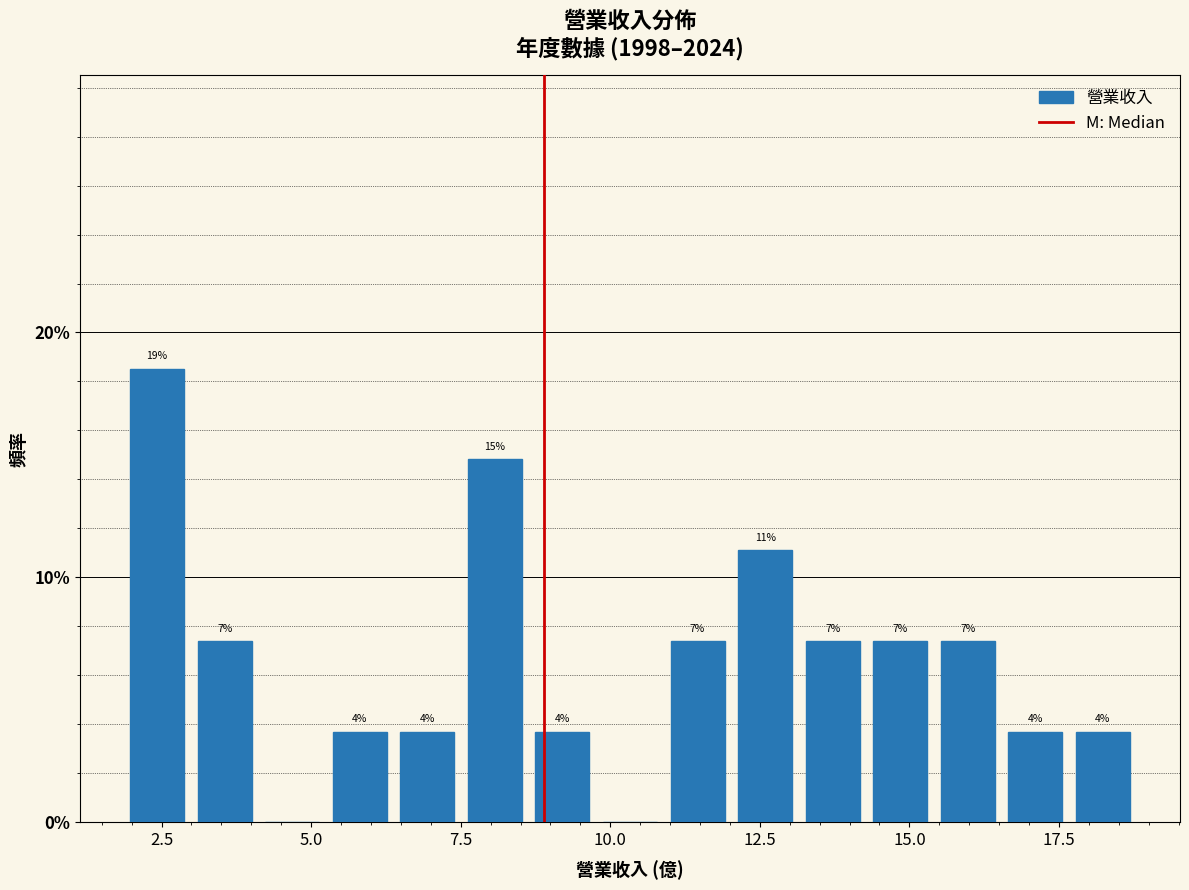

Around what value on the x-axis is the tallest bar? Give the approximate position of its centre, as read against the axis.

2.5